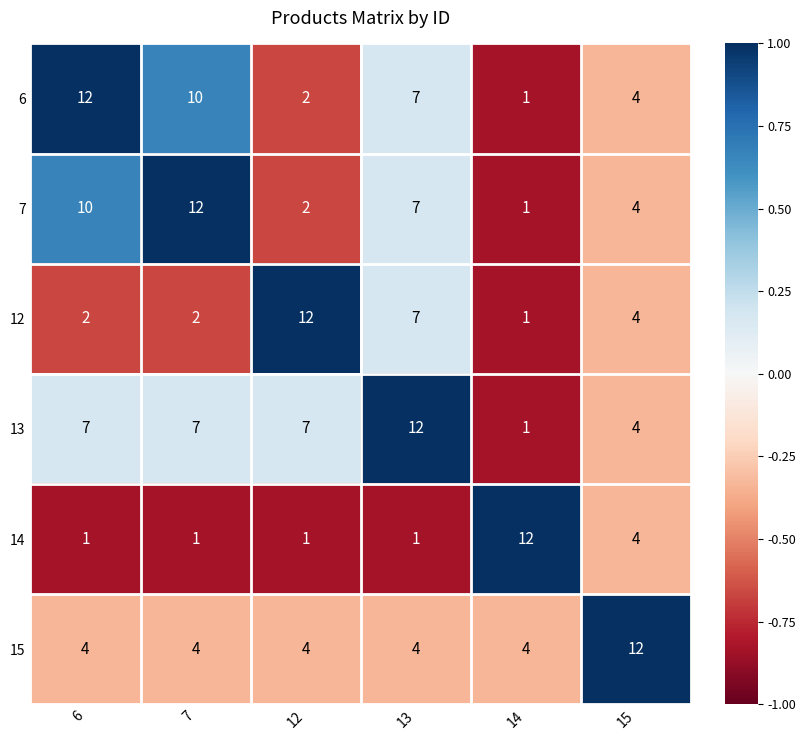

At which category is the sum across all series the highest?

13